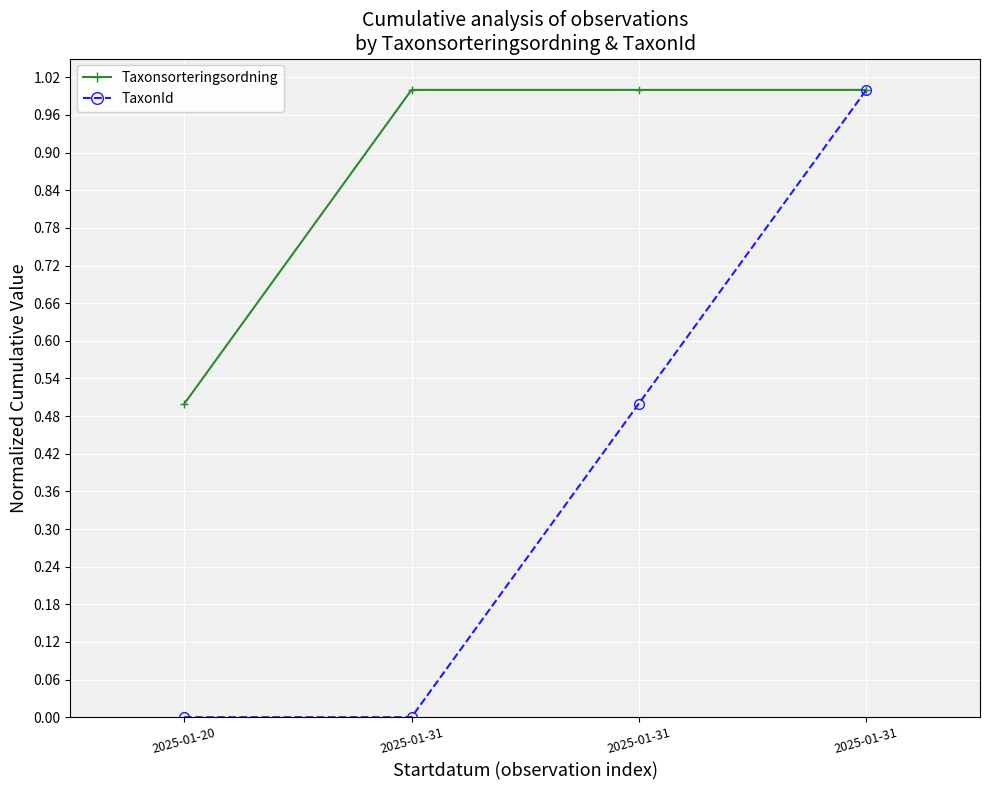

What are all the series names shown in the legend?

Taxonsorteringsordning, TaxonId